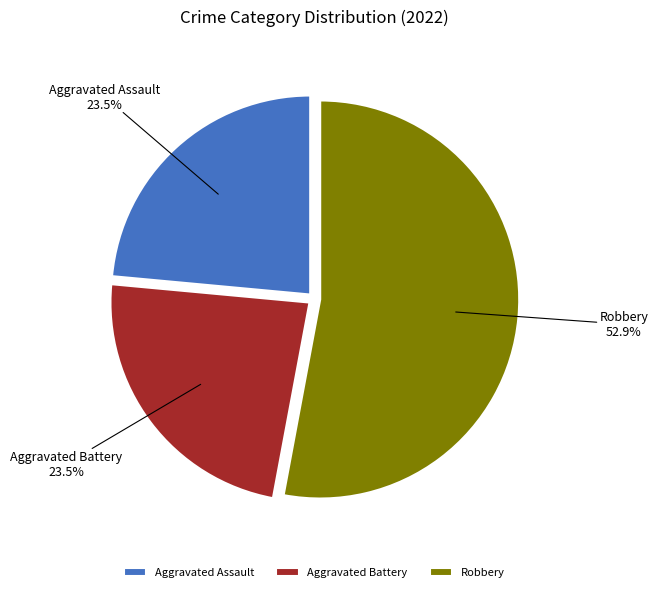

Do Aggravated Assault and Aggravated Battery together represent more than half of the pie?

No